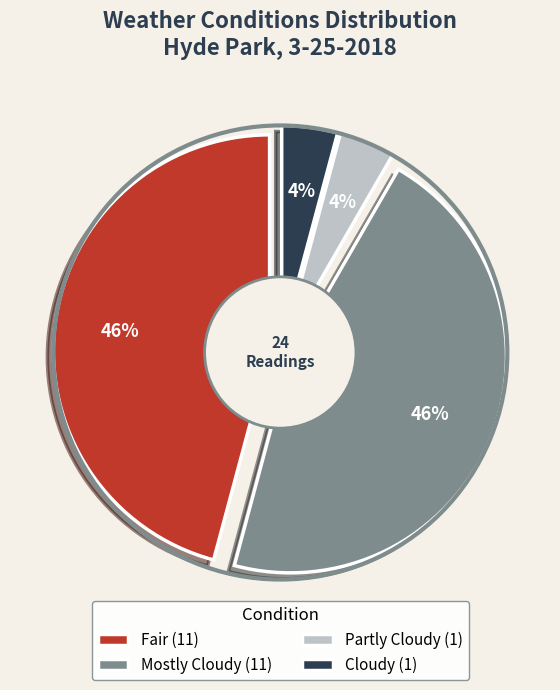

Rank the categories by value from lowest to highest.

Partly Cloudy, Cloudy, Fair, Mostly Cloudy